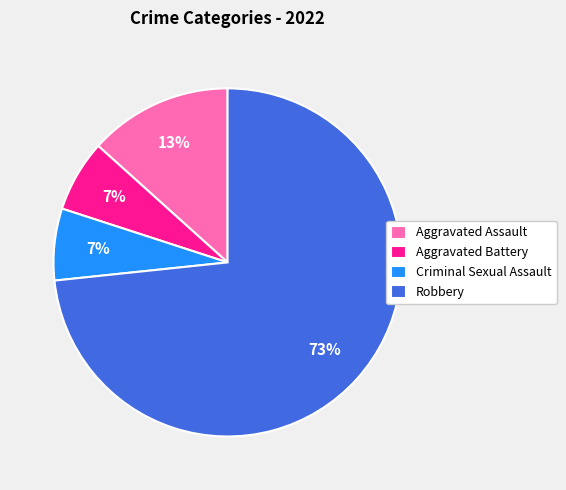

Approximately how many times larger is the value at Aggravated Assault compared to Robbery?

0.2